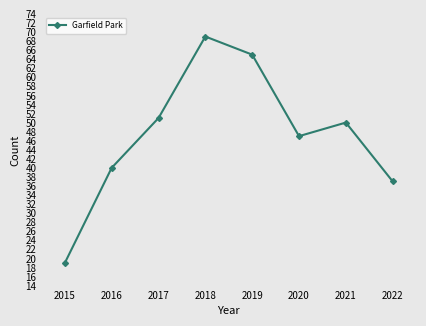

What is the difference between the maximum and minimum values?

50